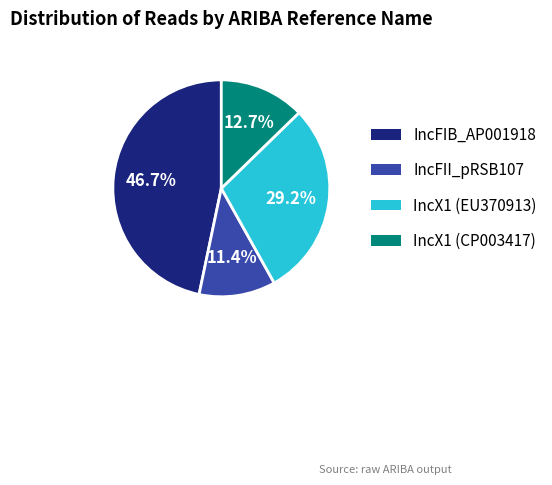

Is there a majority slice in this chart?

No